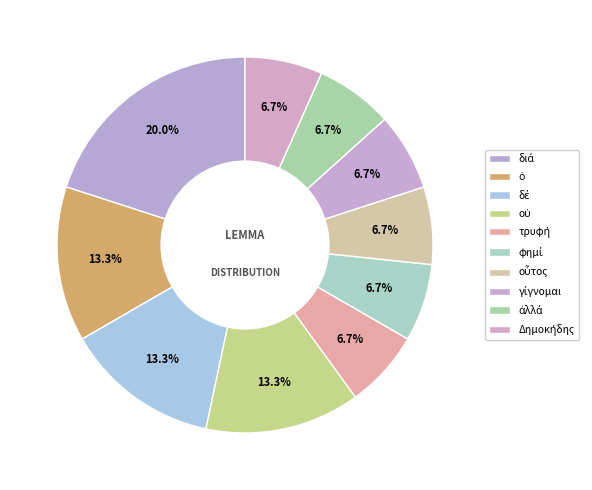

Count the number of slices in the pie.

10